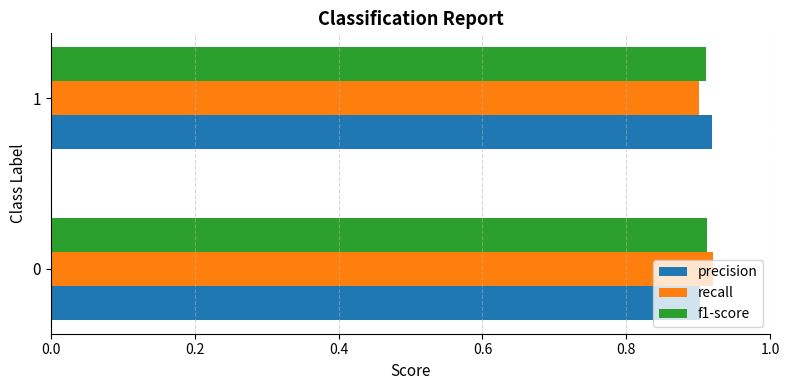

The f1-score series shows 0.9 at 1. True or false?

True